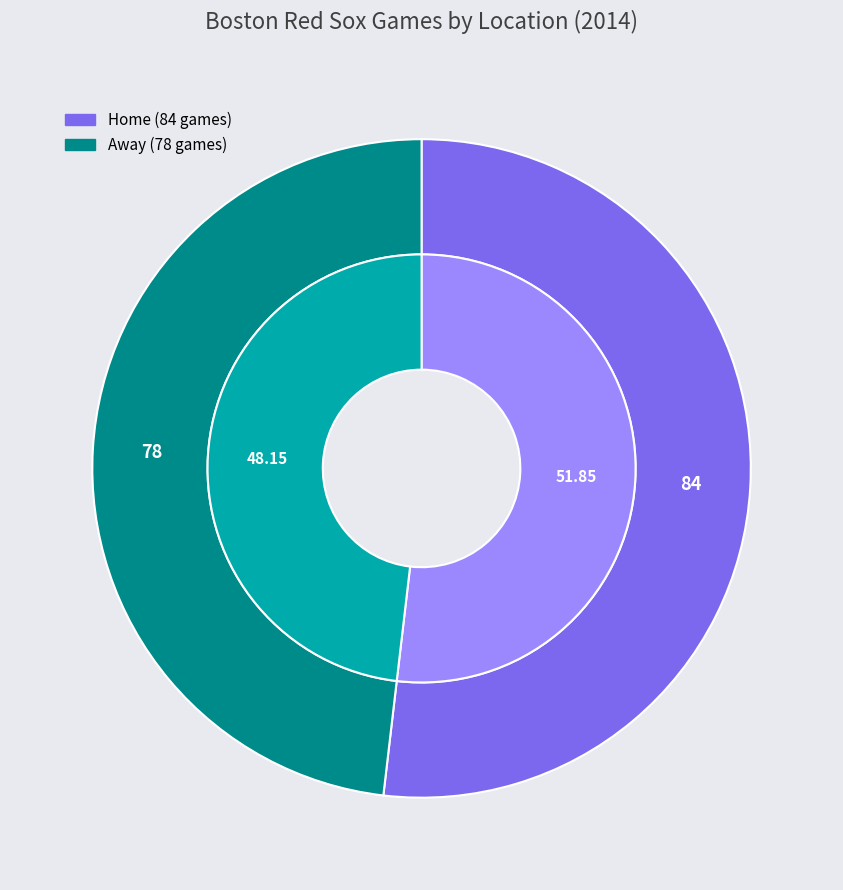

Count the number of slices in the pie.

2